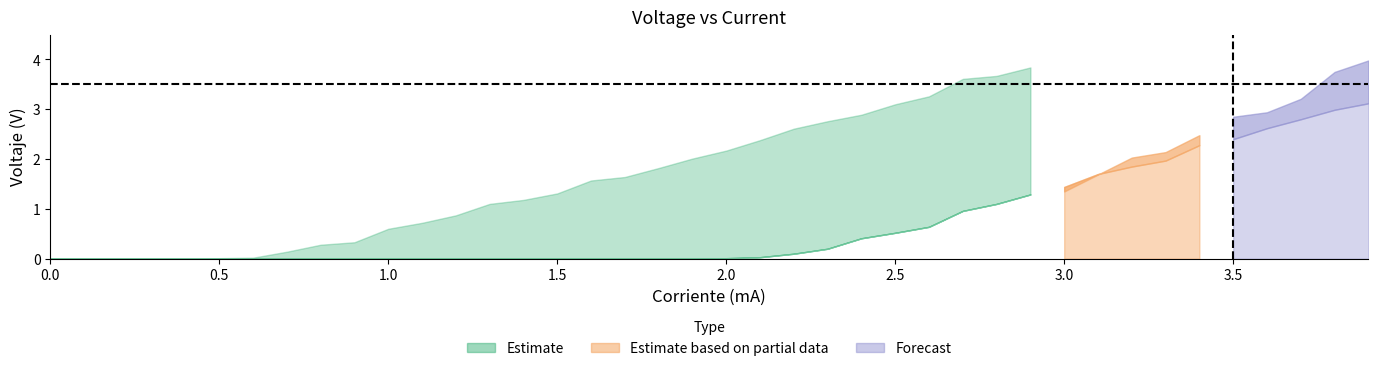

How many values in the Voltaje(V) series exceed 0?

25